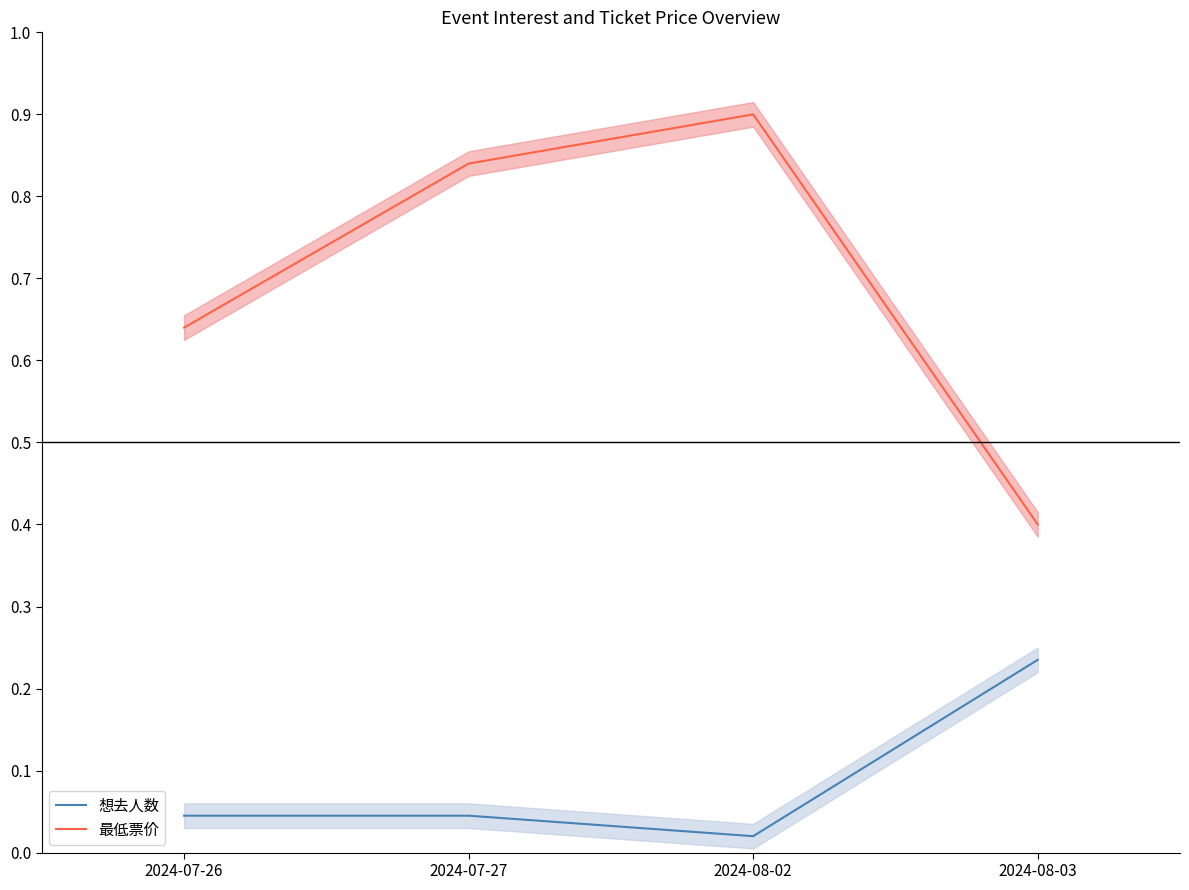

What is the spread (max minus min) of values at 2024-08-03?

0.2